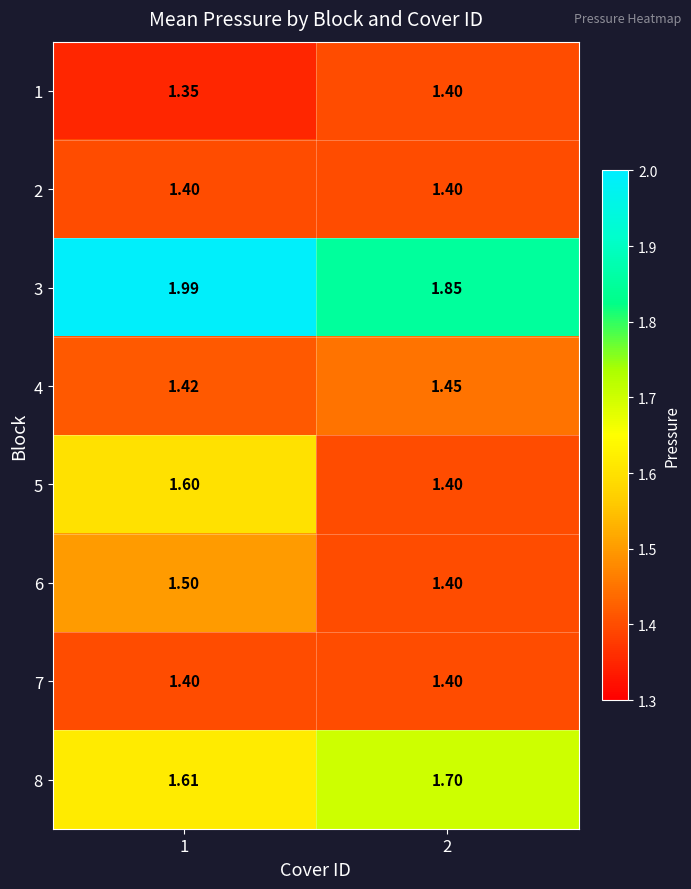

Reading right to left, transcribe all the data shown in this chart.

1: 2=1.4	1=1.4
2: 2=1.4	1=1.4
3: 2=1.9	1=2.0
4: 2=1.4	1=1.4
5: 2=1.4	1=1.6
6: 2=1.4	1=1.5
7: 2=1.4	1=1.4
8: 2=1.7	1=1.6